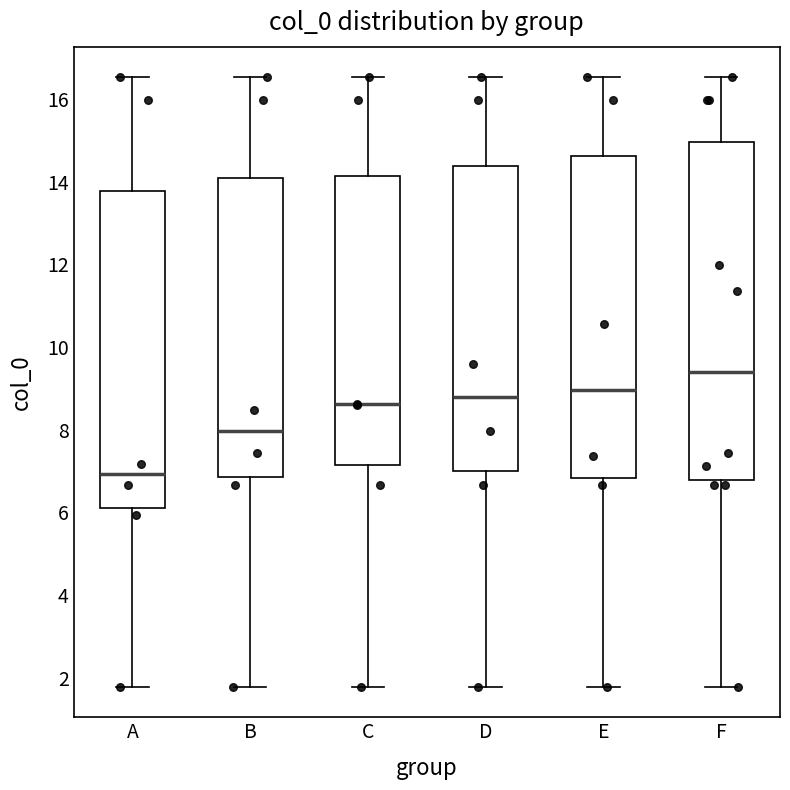

Which box's median line is the lowest?

A